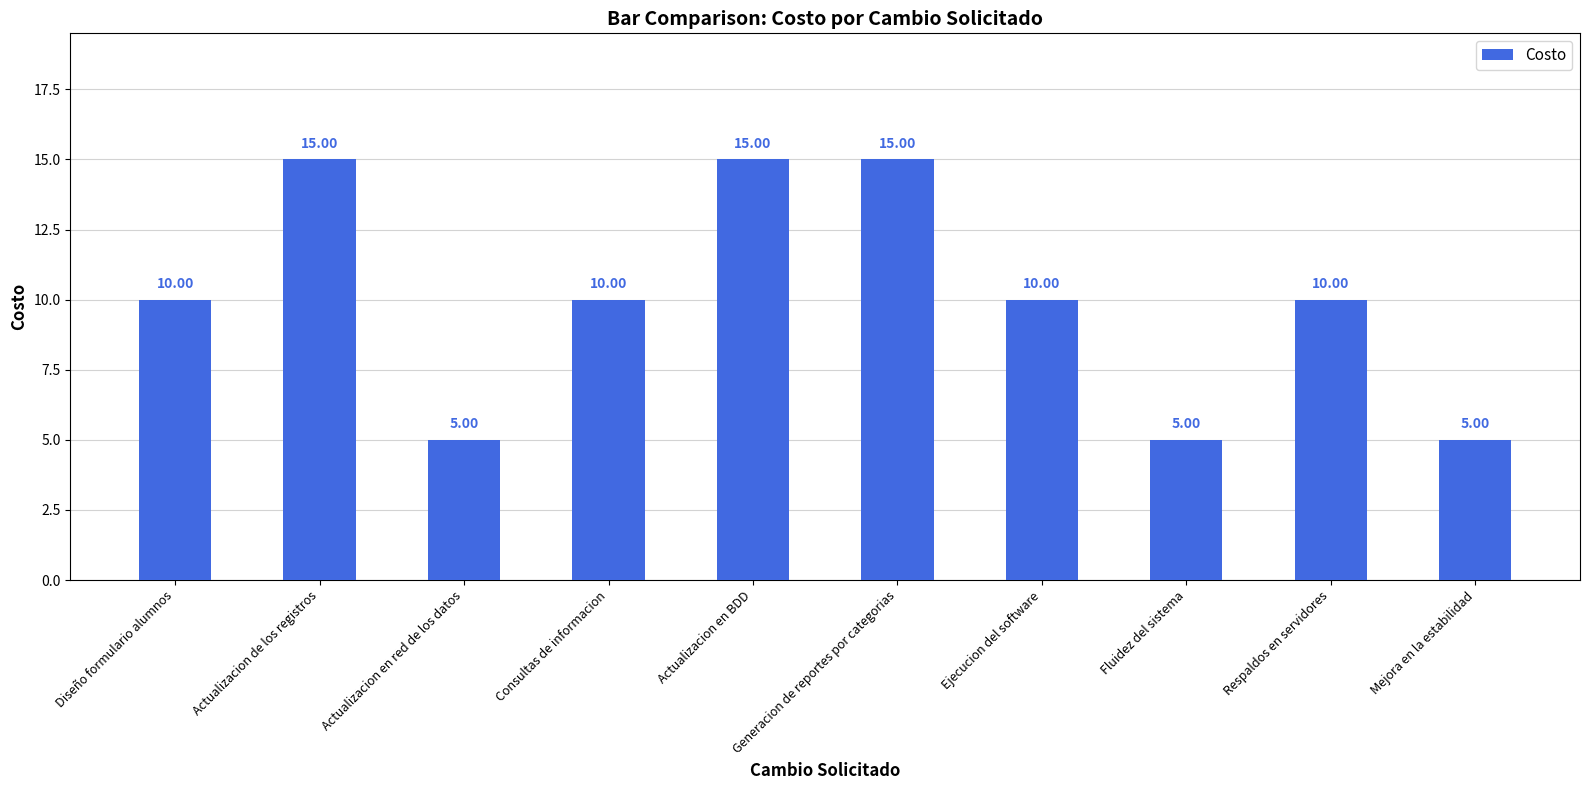

What is the label of the 7th bar from the right?

Consultas de informacion